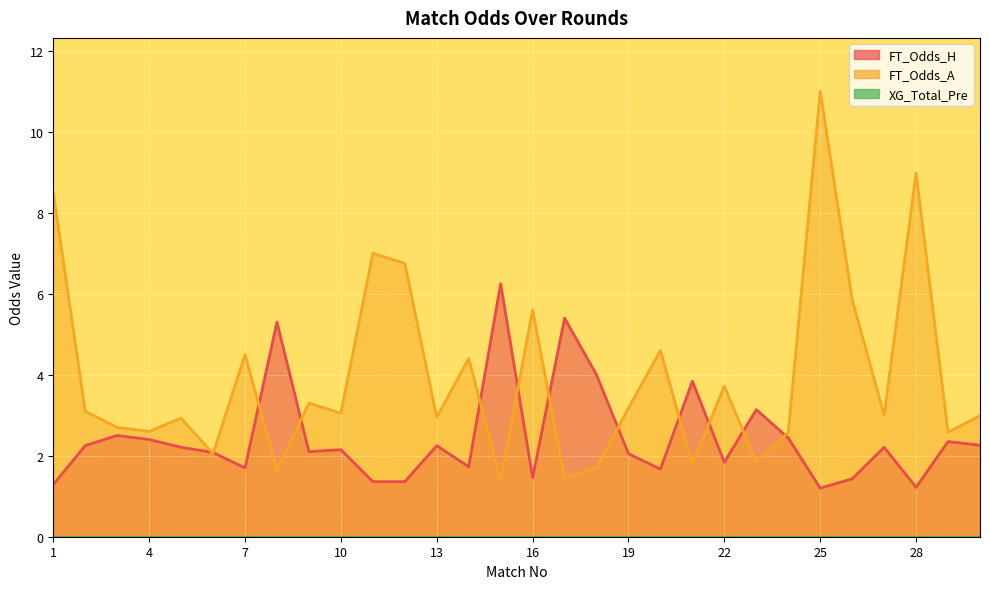

In FT_Odds_A, how many points are higher than both neighbors (excluding endpoints)?

10